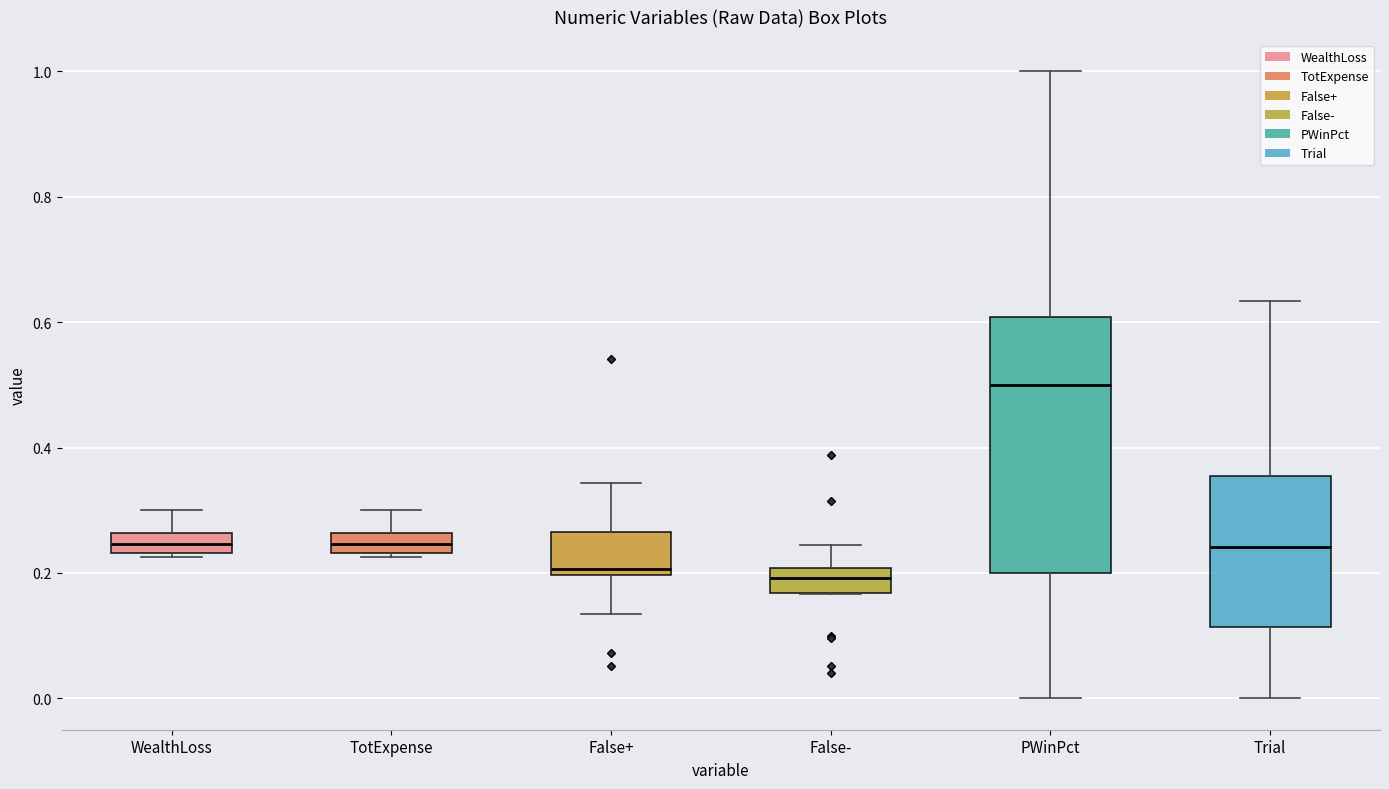

Which box is the tallest, from its lower edge to its upper edge?

PWinPct